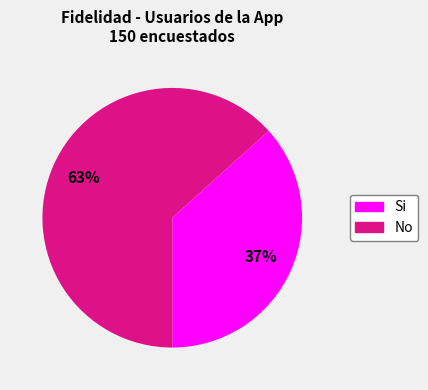

Is the sum of No and Si greater than half?

Yes